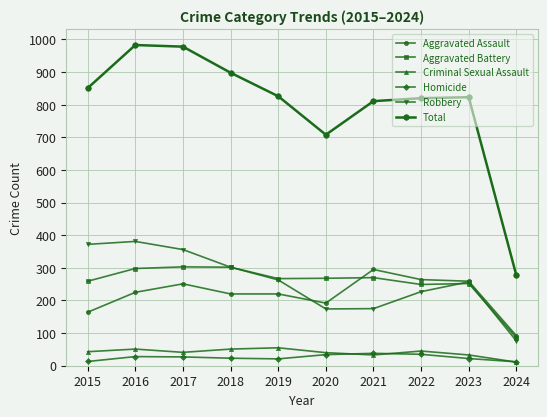

What is the minimum value for Criminal Sexual Assault?

11